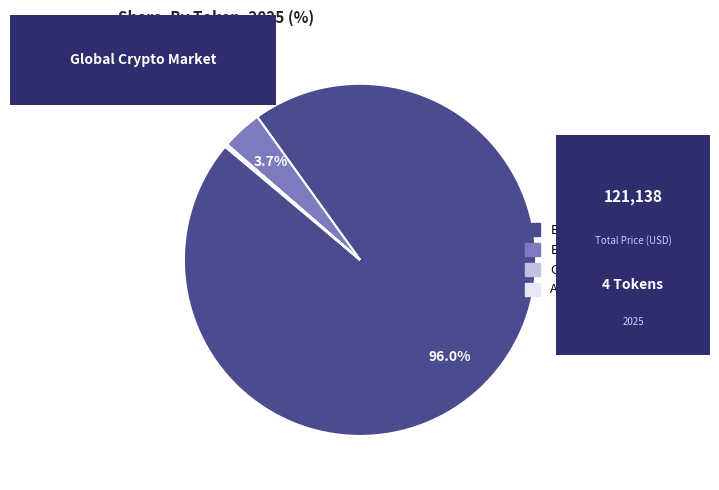

Which category has the biggest portion of the pie?

Bitcoin